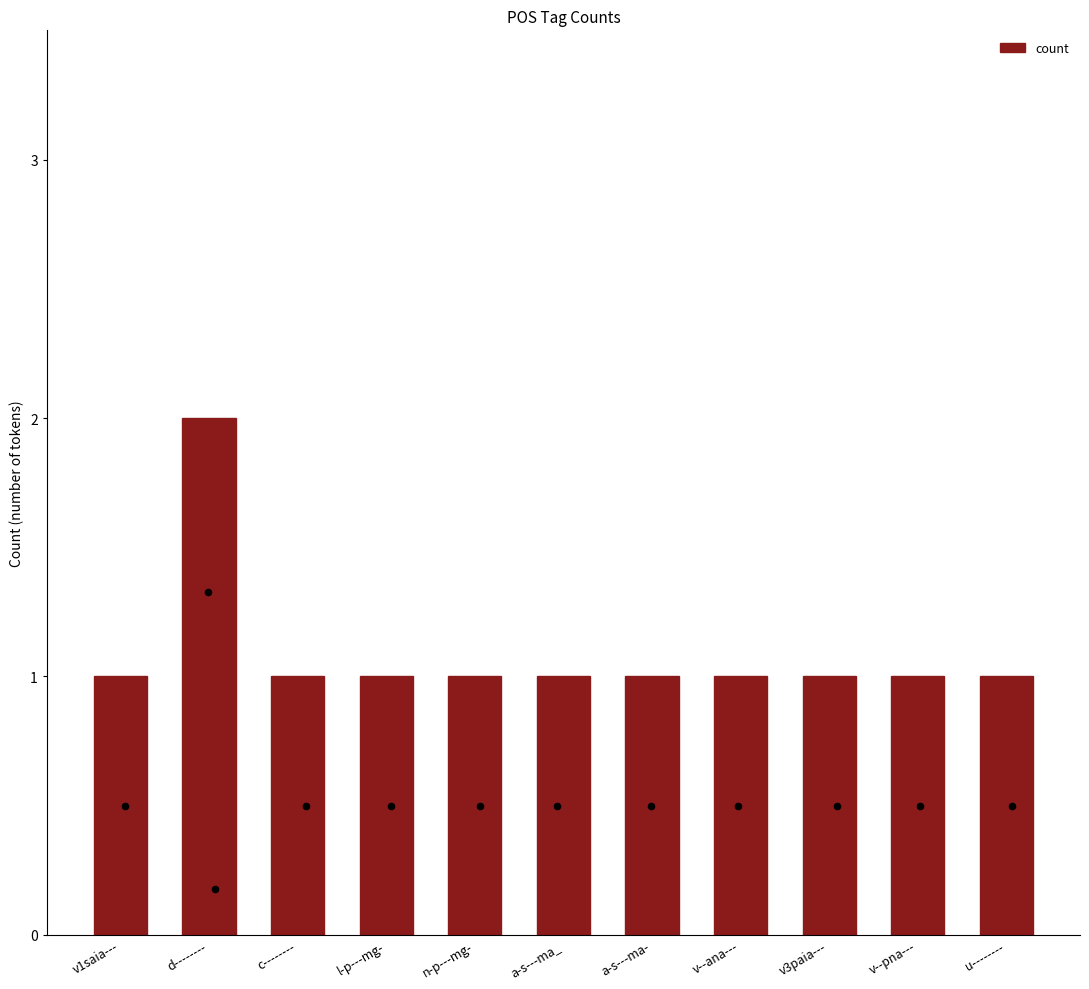

Between a-s---ma- and v--ana---, which is larger?

a-s---ma-